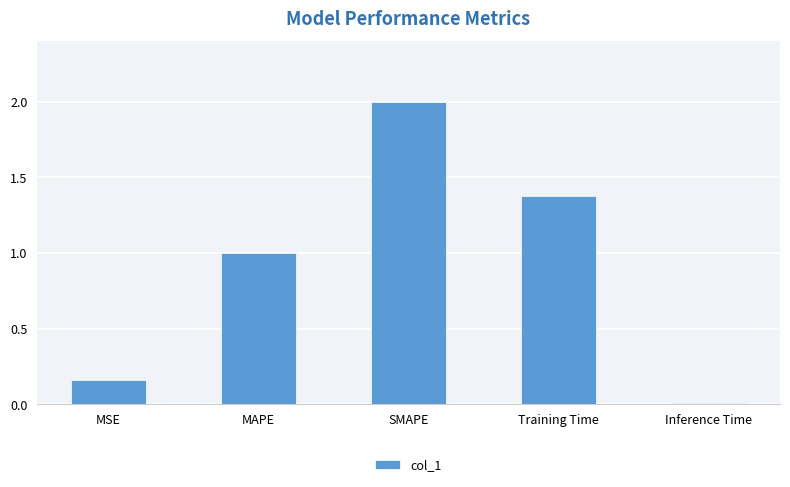

How many distinct data groups are displayed?

1